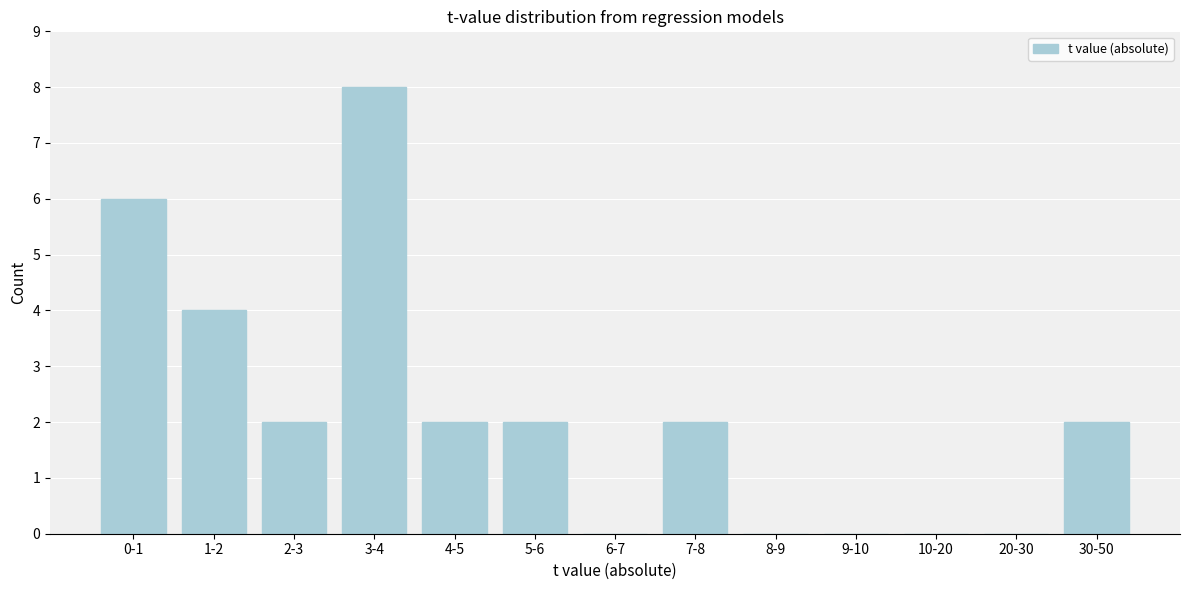

Reading left to right, list all the values displayed in this chart.

0-1=6	1-2=4	2-3=2	3-4=8	4-5=2	5-6=2	6-7=0	7-8=2	8-9=0	9-10=0	10-20=0	20-30=0	30-50=2